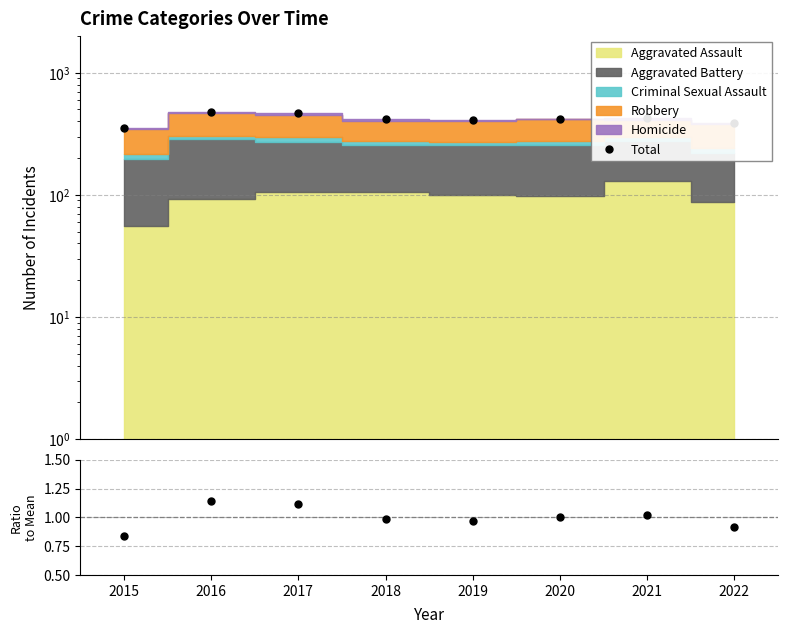

Which series has the largest range (max minus min)?

Total